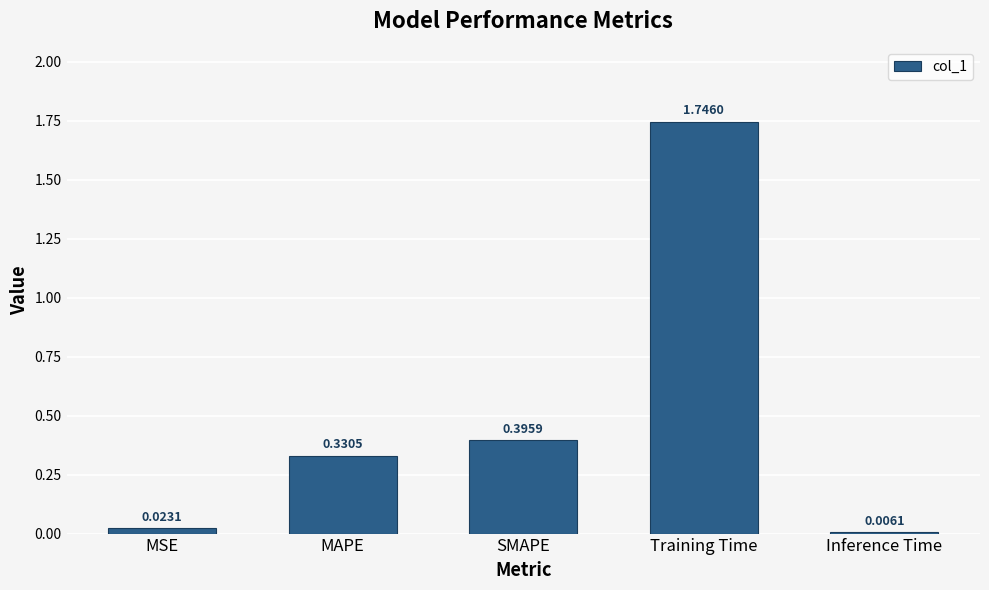

Where is the data nearest to the value 0?

Inference Time